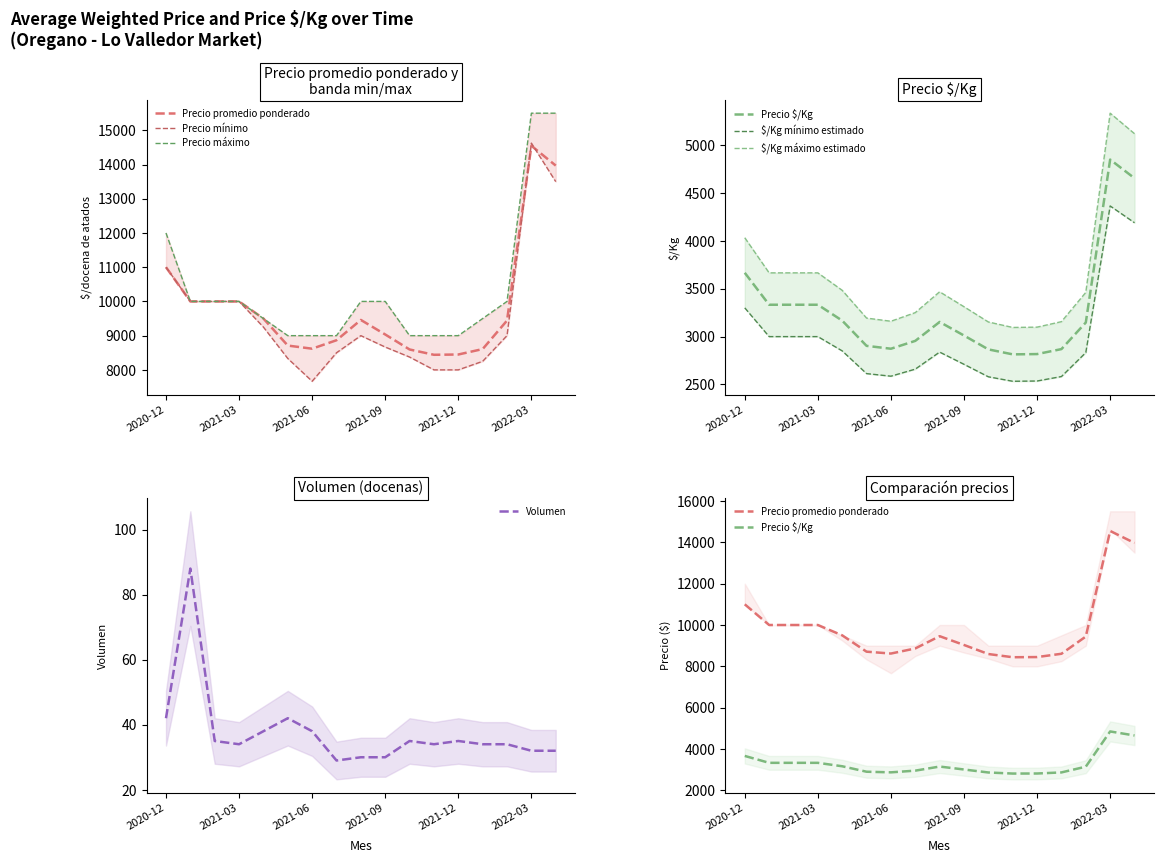

Where is Precio $/Kg nearest to the value 3832?

2020-12